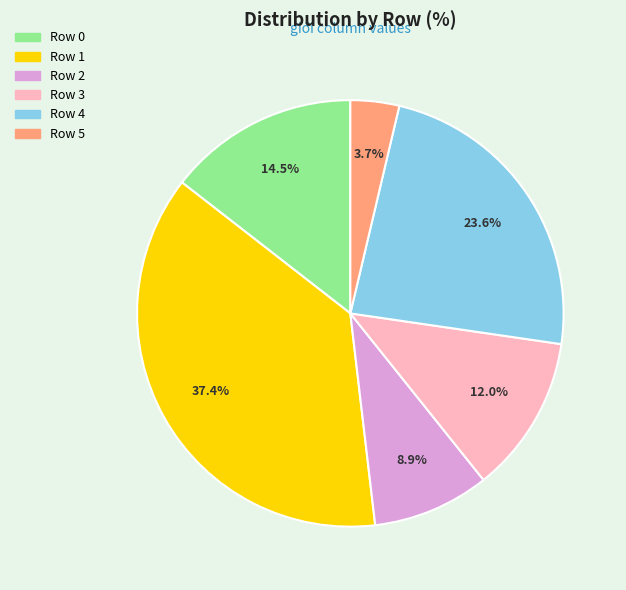

Is there a majority slice in this chart?

No